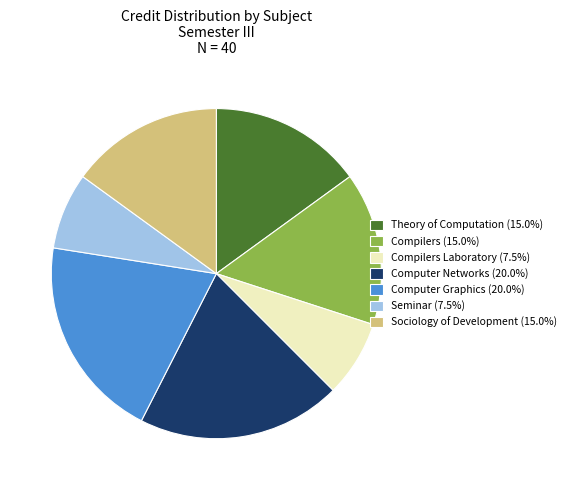

Does Compilers Laboratory (7.5%) represent more than half of the total?

No